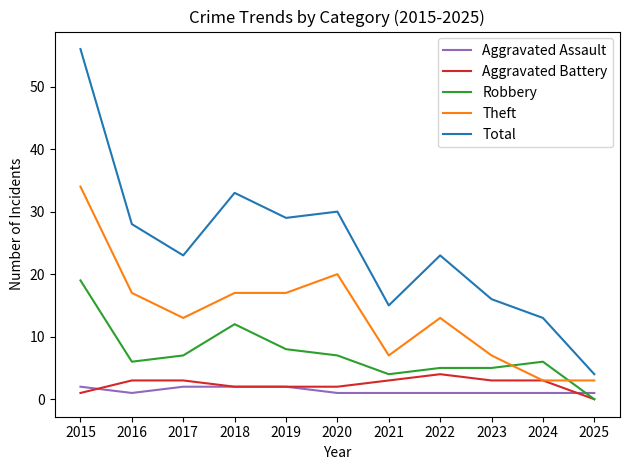

True or false: Total and Robbery intersect in this chart.

False